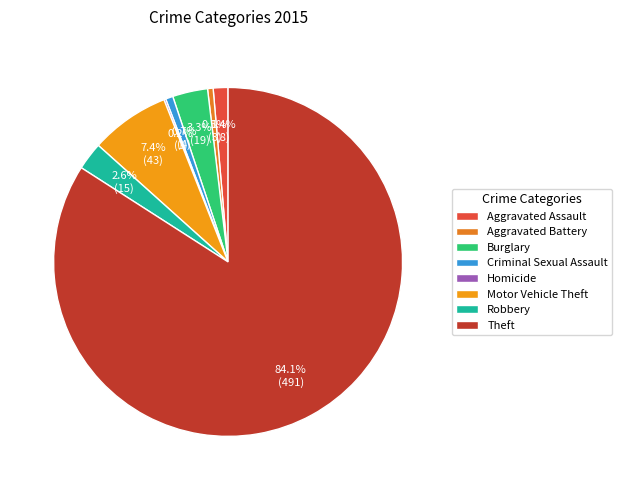

Combined, do Aggravated Assault and Burglary account for over 50%?

No